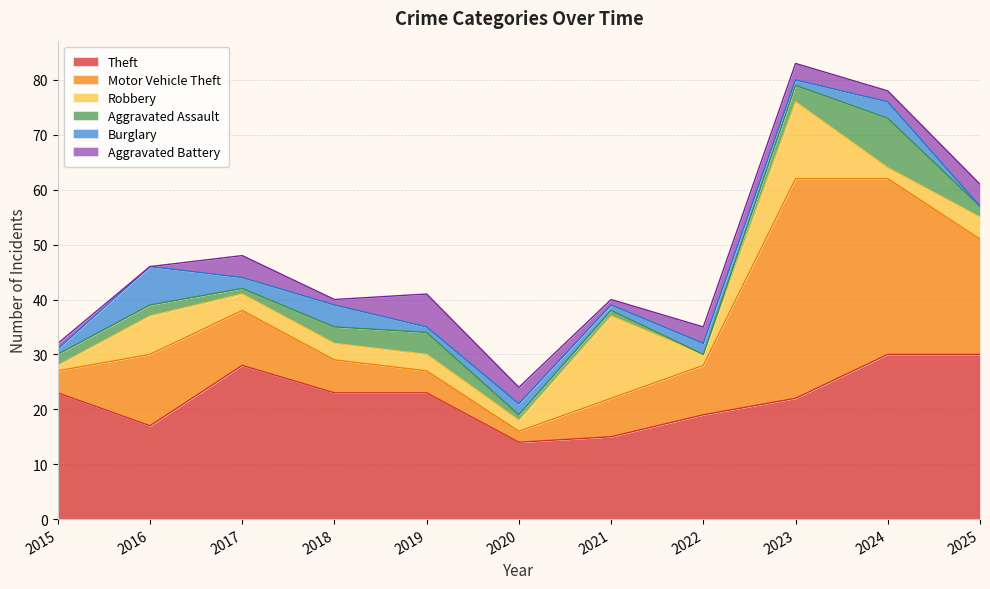

What is the difference between the Aggravated Battery values at 2025 and 2024?

2